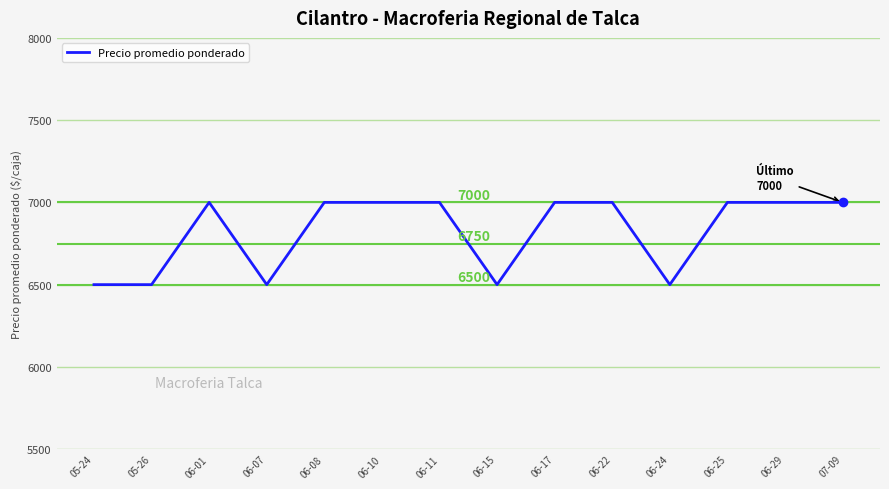

The value at 06-15 is 6500. True or false?

True